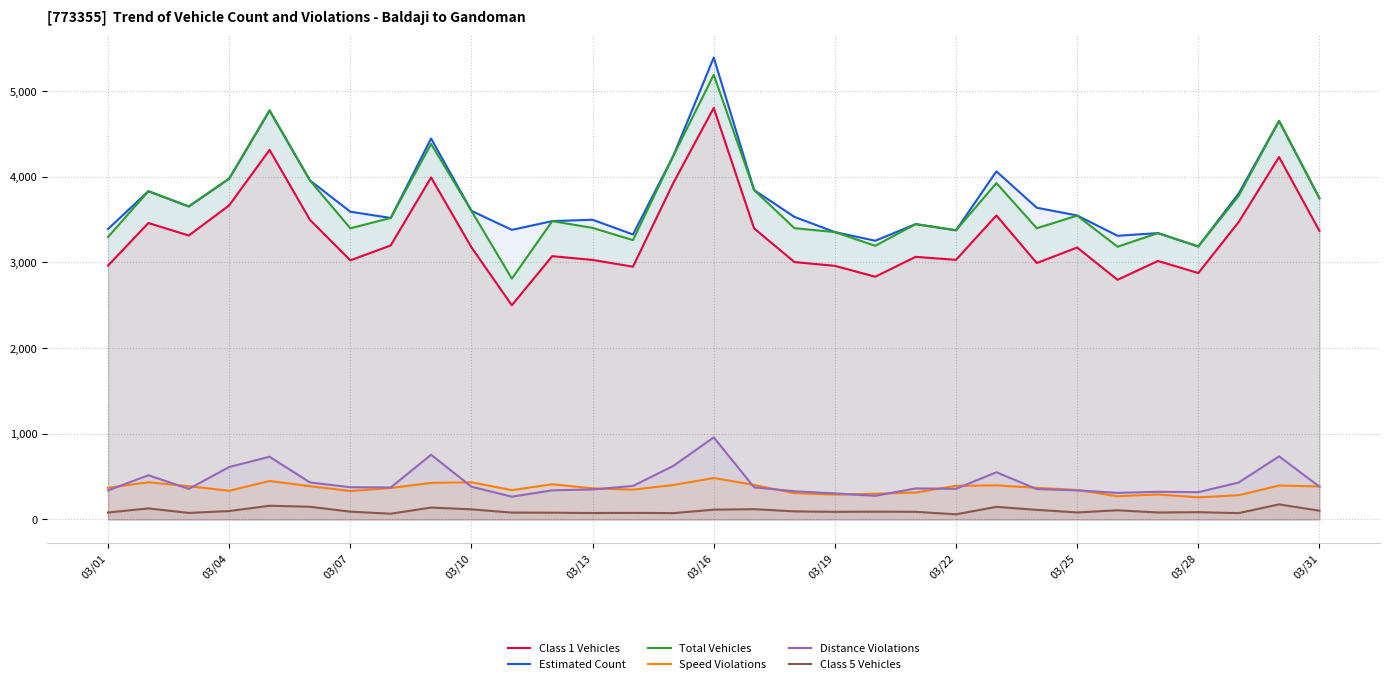

True or false: Total Vehicles and Class 5 Vehicles intersect in this chart.

False